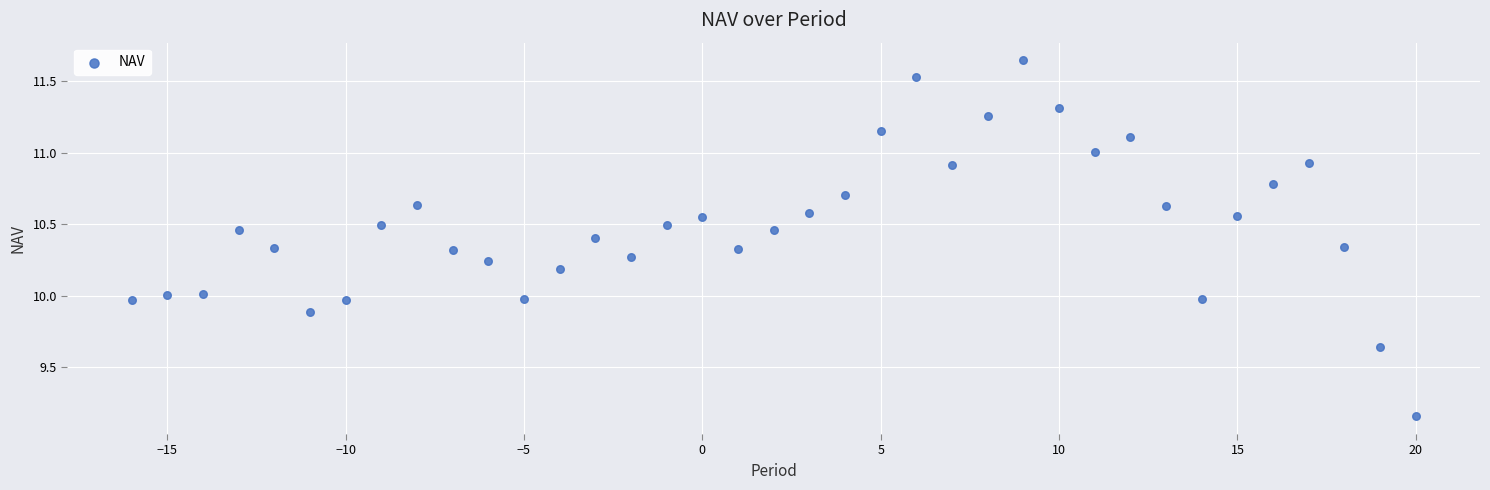

What is the range of X values (max minus min)?

36.0